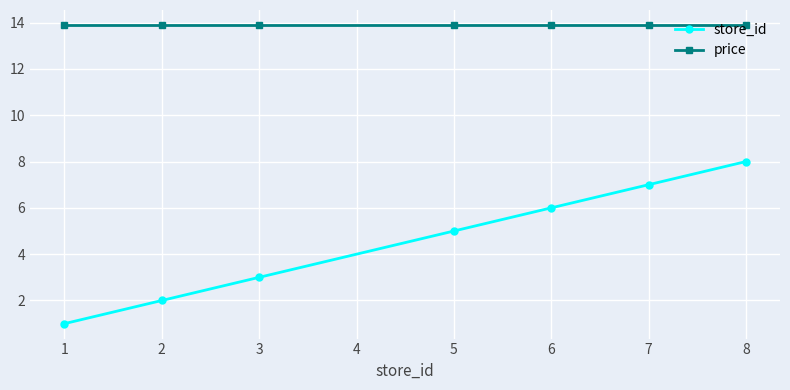

List the series in order of their overall mean, highest first.

price, store_id